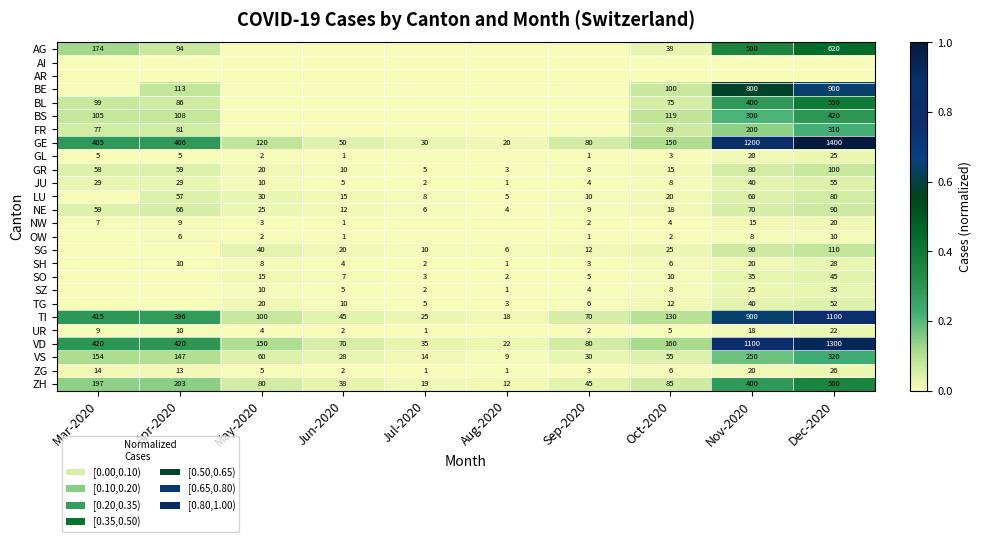

Is the value of FR at Mar-2020 greater than the value of VD at Mar-2020?

No